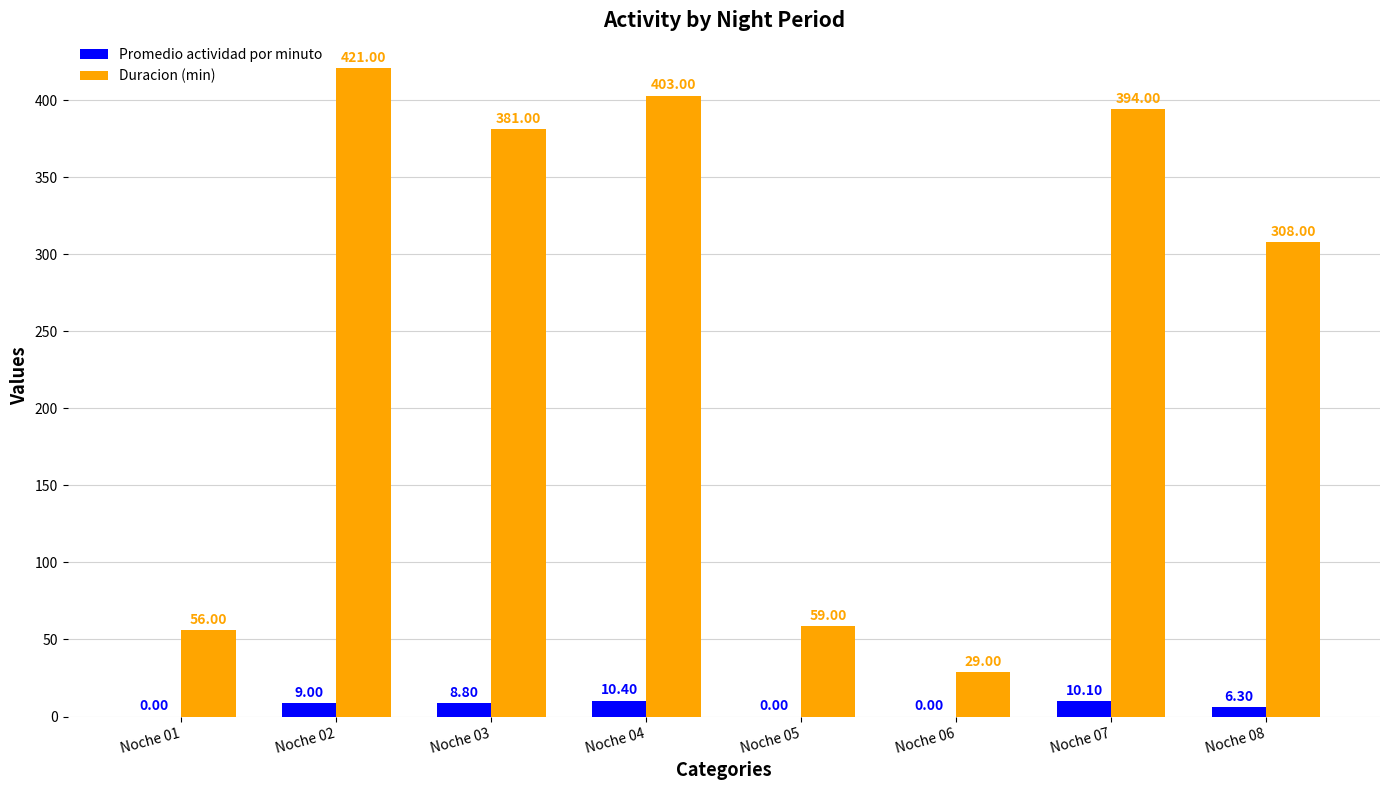

At which label does Duracion (min) first exceed 381?

Noche 02